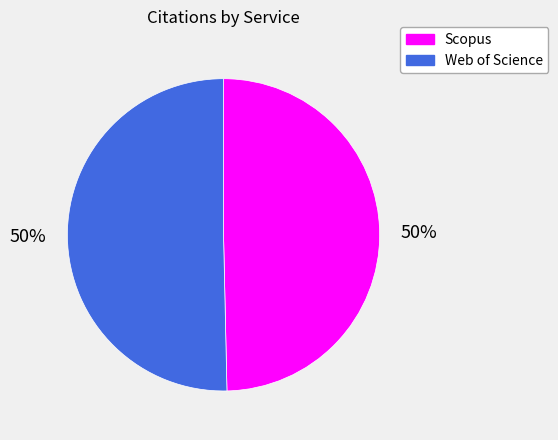

To the nearest percent, what percentage of the pie is Scopus?

50%